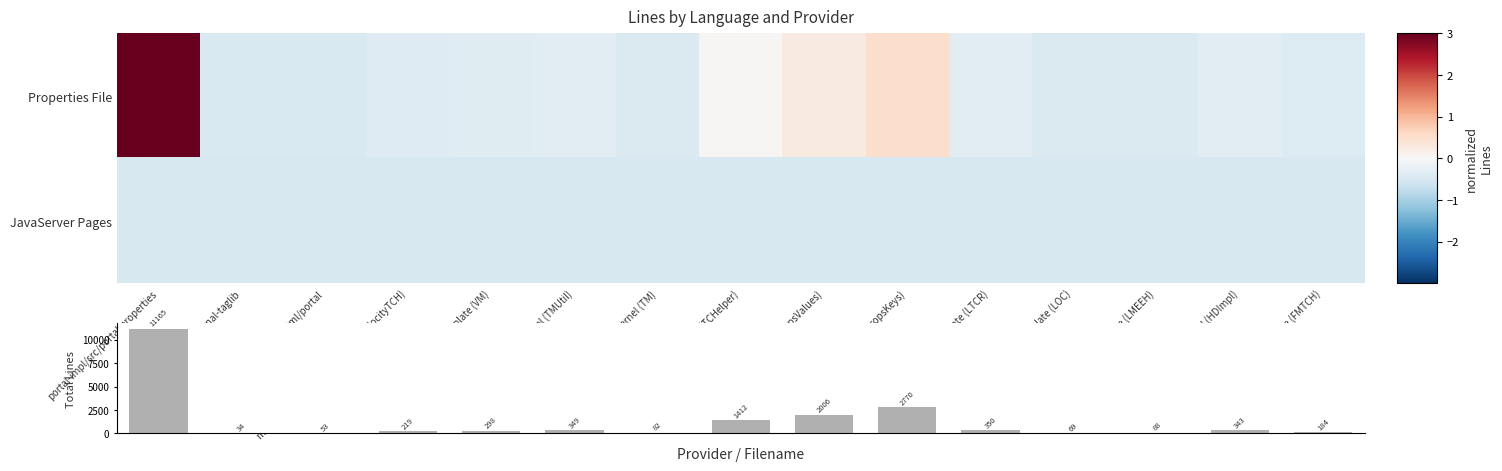

What is the greatest value displayed?

11165.0